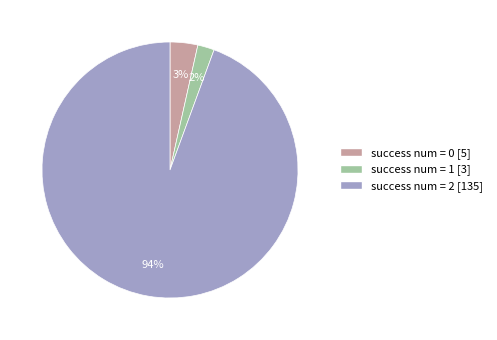

Combined, do success num = 1 [3] and success num = 2 [135] account for over 50%?

Yes